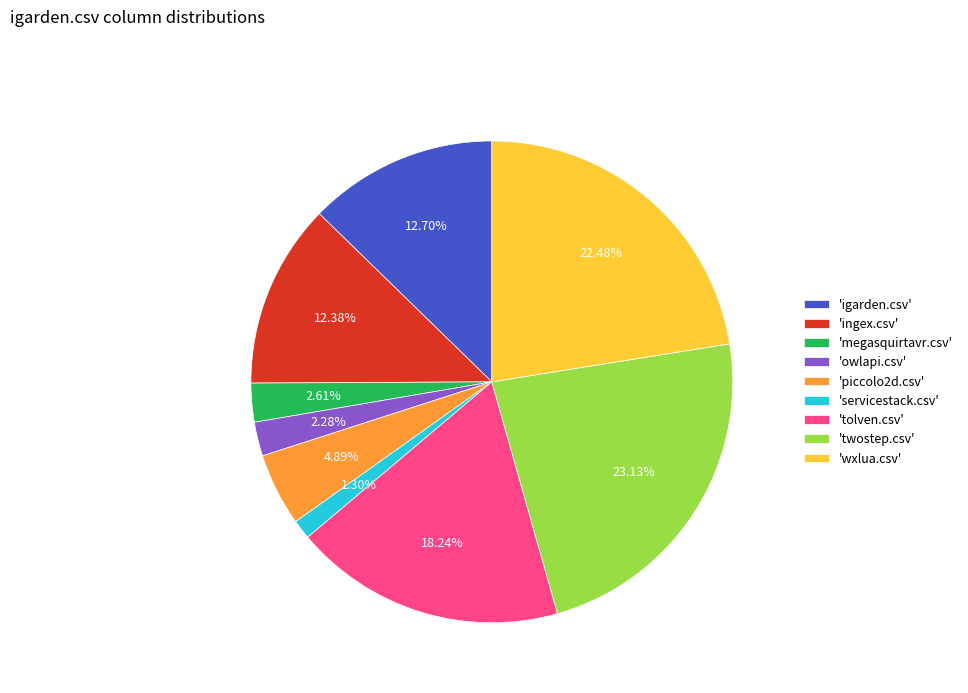

What is the smallest slice in the pie chart?

'servicestack.csv'